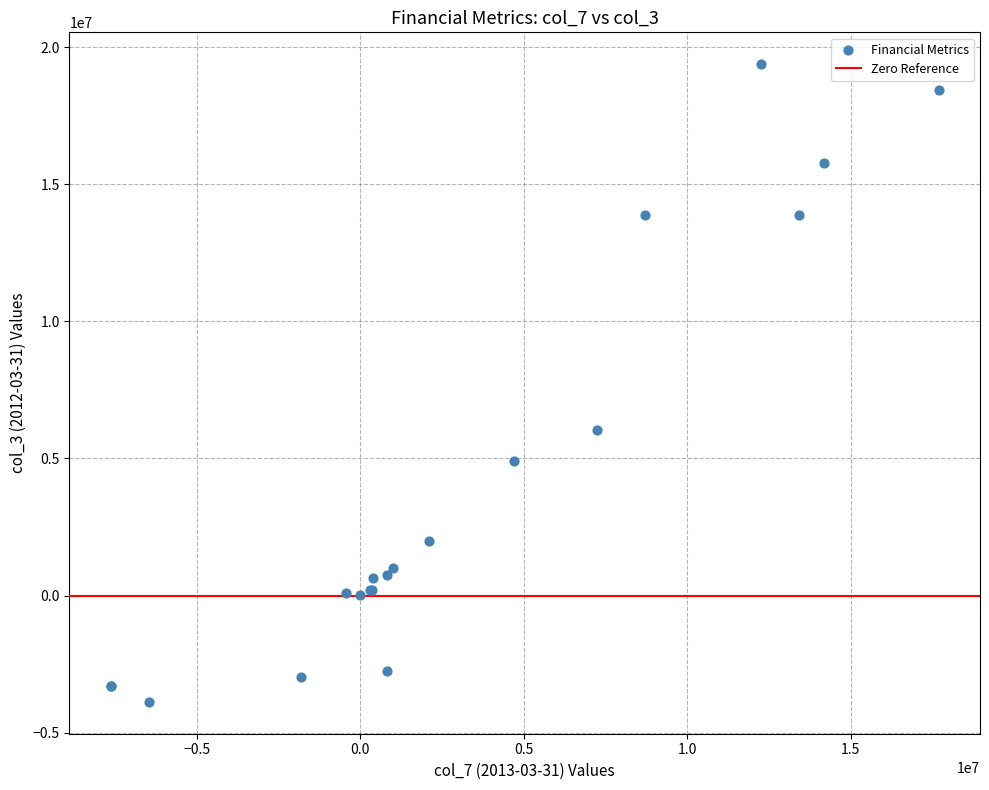

What Y value in the scatter plot is closest to 7750000?

6021000